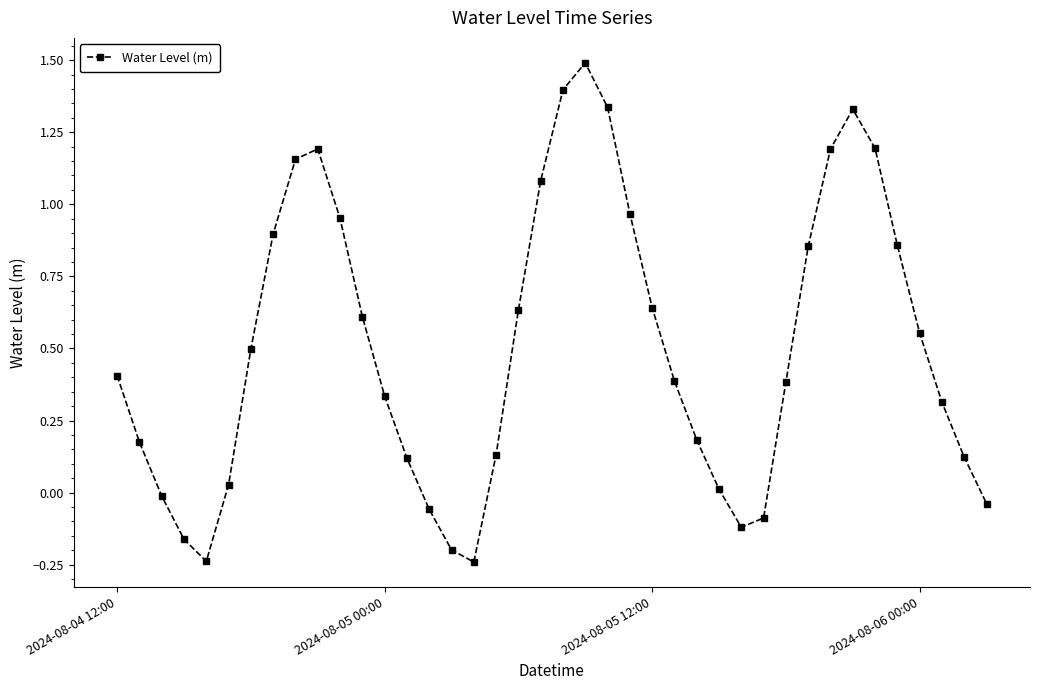

What is the difference between the maximum and minimum values?

1.7